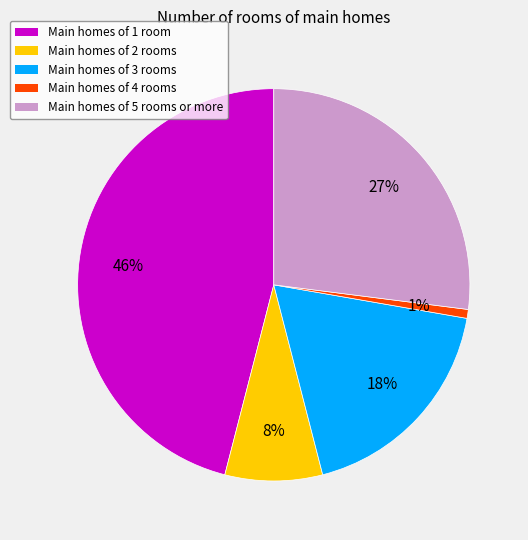

To the nearest percent, what is the difference between the largest and smallest slice percentages?

45%